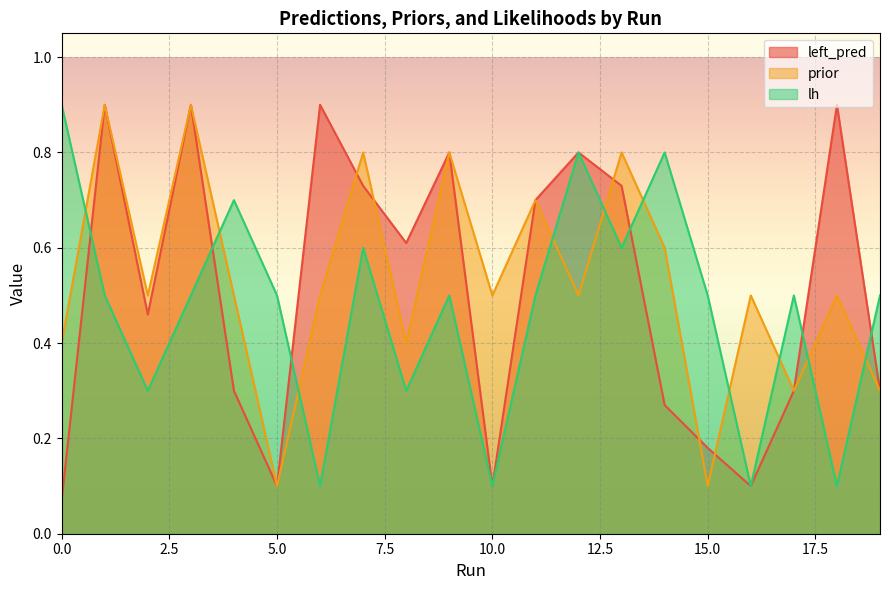

What is the sum of all left_pred values?

10.2